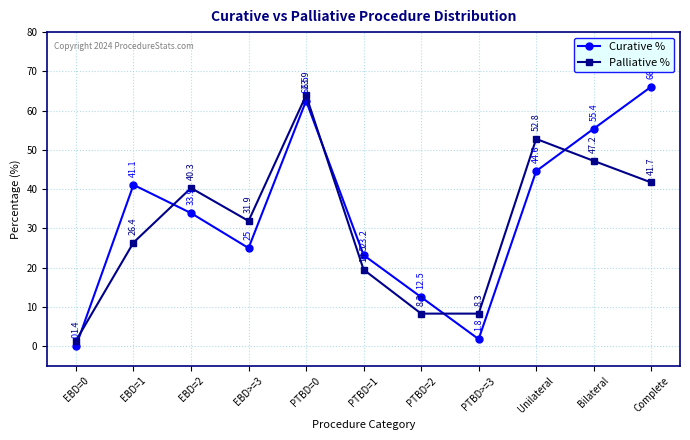

Which category has the highest value in the Curative % series?

Complete